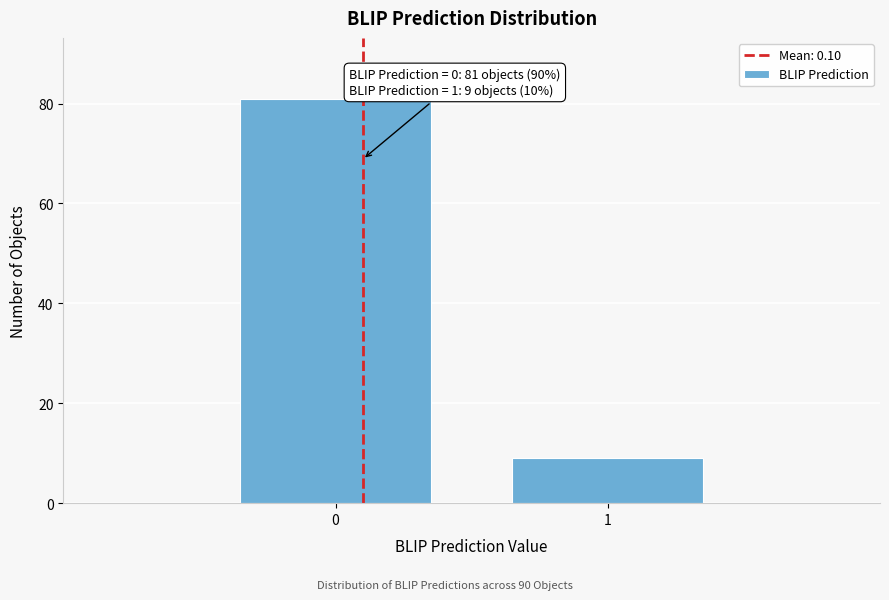

Reading left to right, list all the values displayed in this chart.

81	9